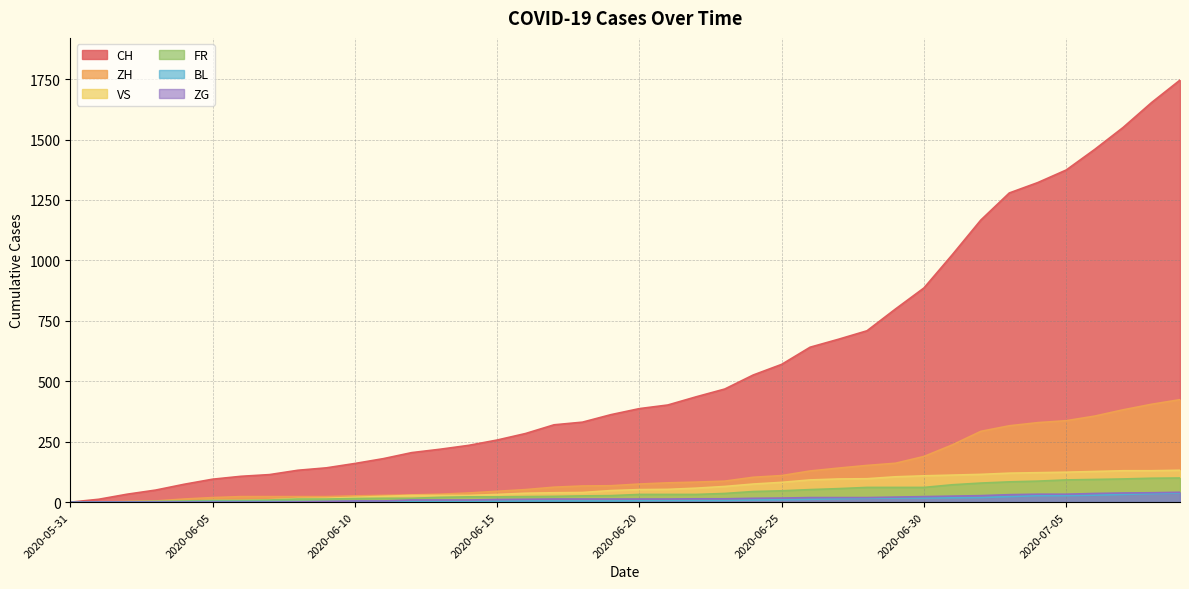

Between 2020-06-27 and 2020-06-20, which is larger?

2020-06-27